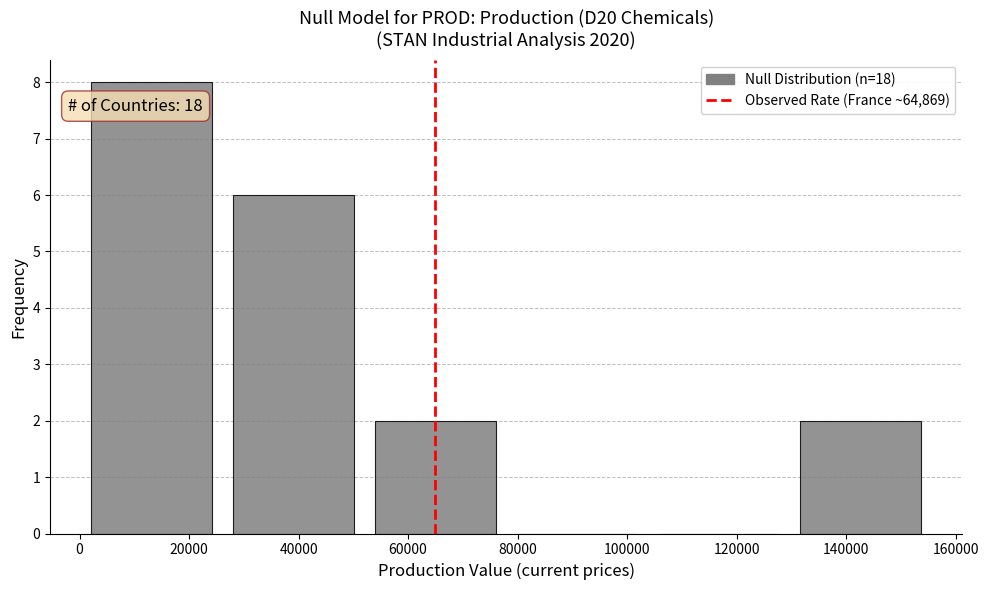

Over which range of the x-axis is the bar tallest?

0 to 26000